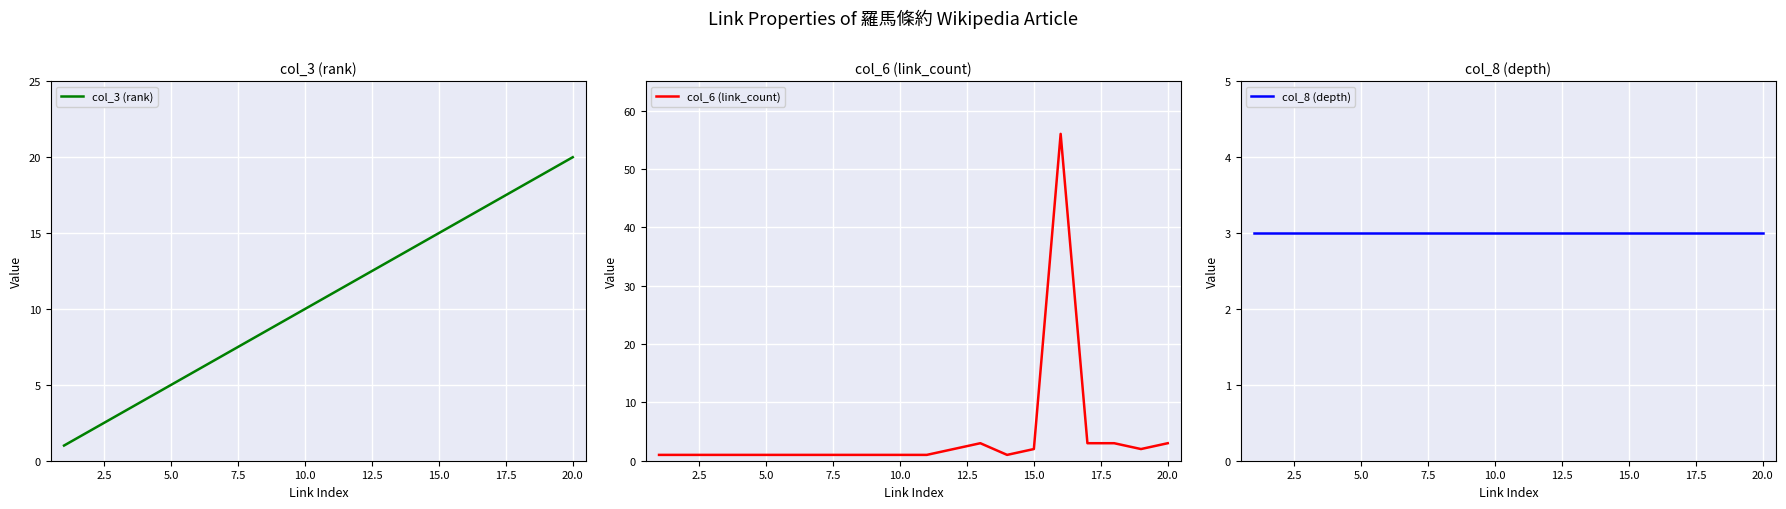

Is it true that col_3 (rank) equals 20 at 20.0?

True